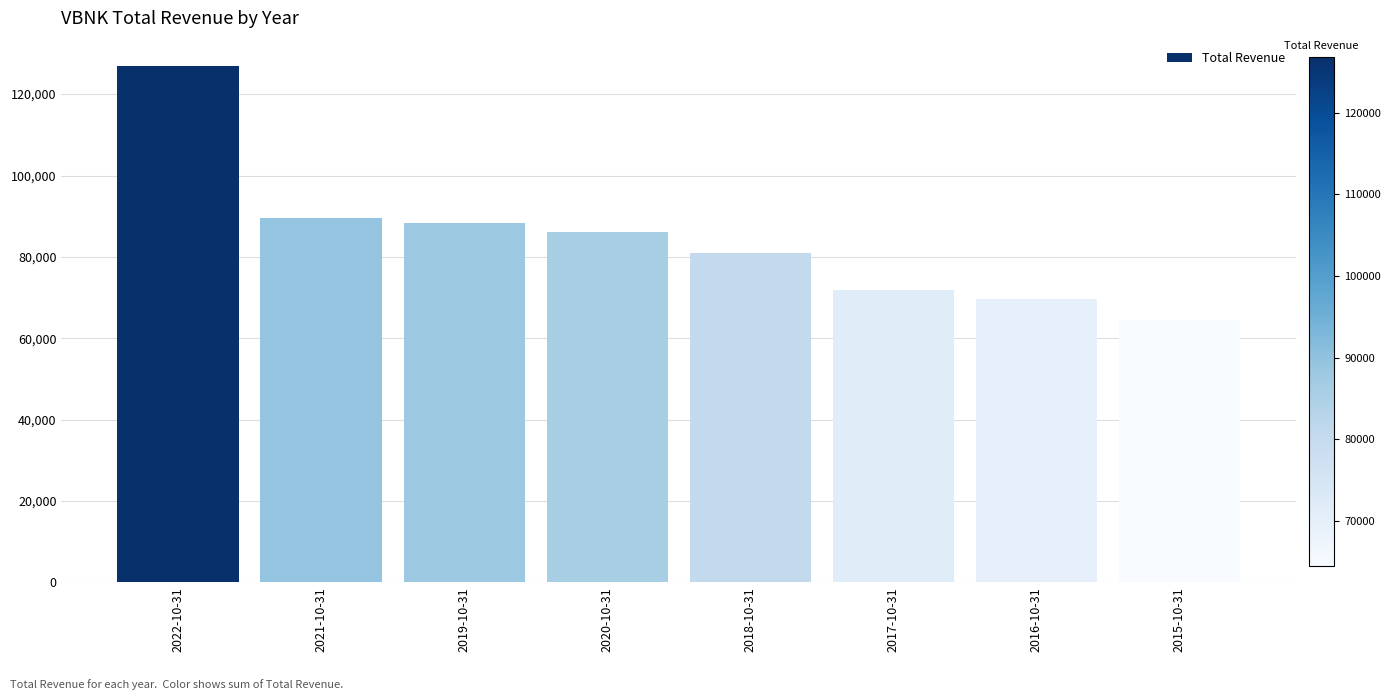

What is the label of the 4th bar from the left?

2020-10-31